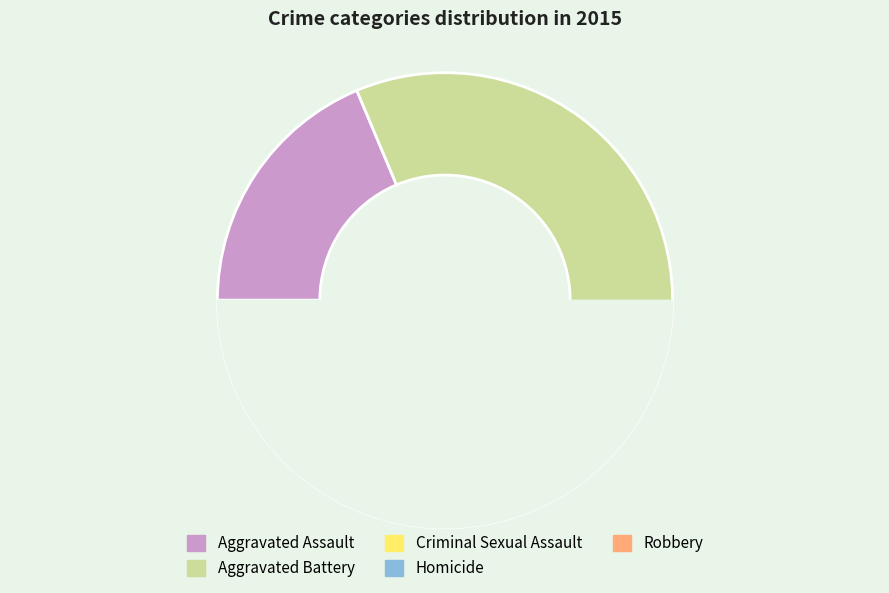

What is the change in value from Criminal Sexual Assault to Robbery?

+120